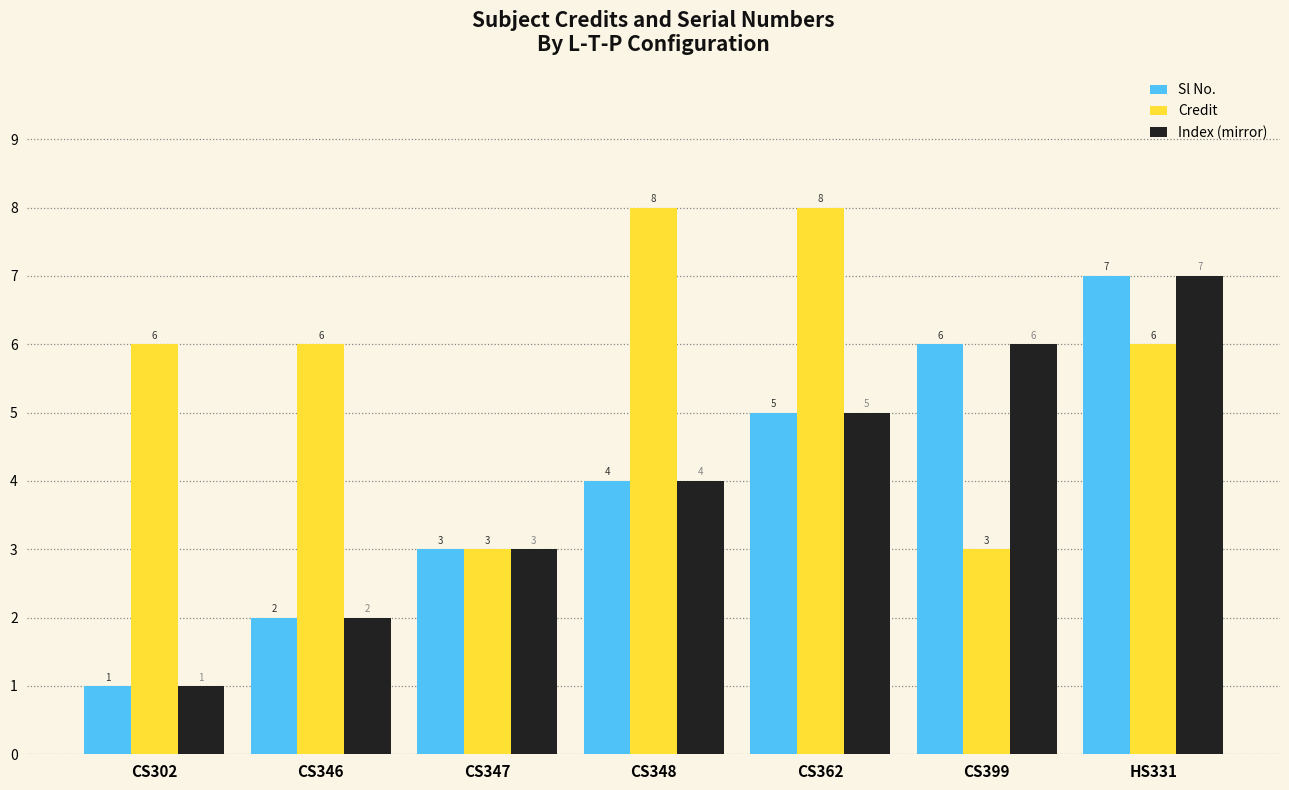

What is the total value across all series at CS302?

8